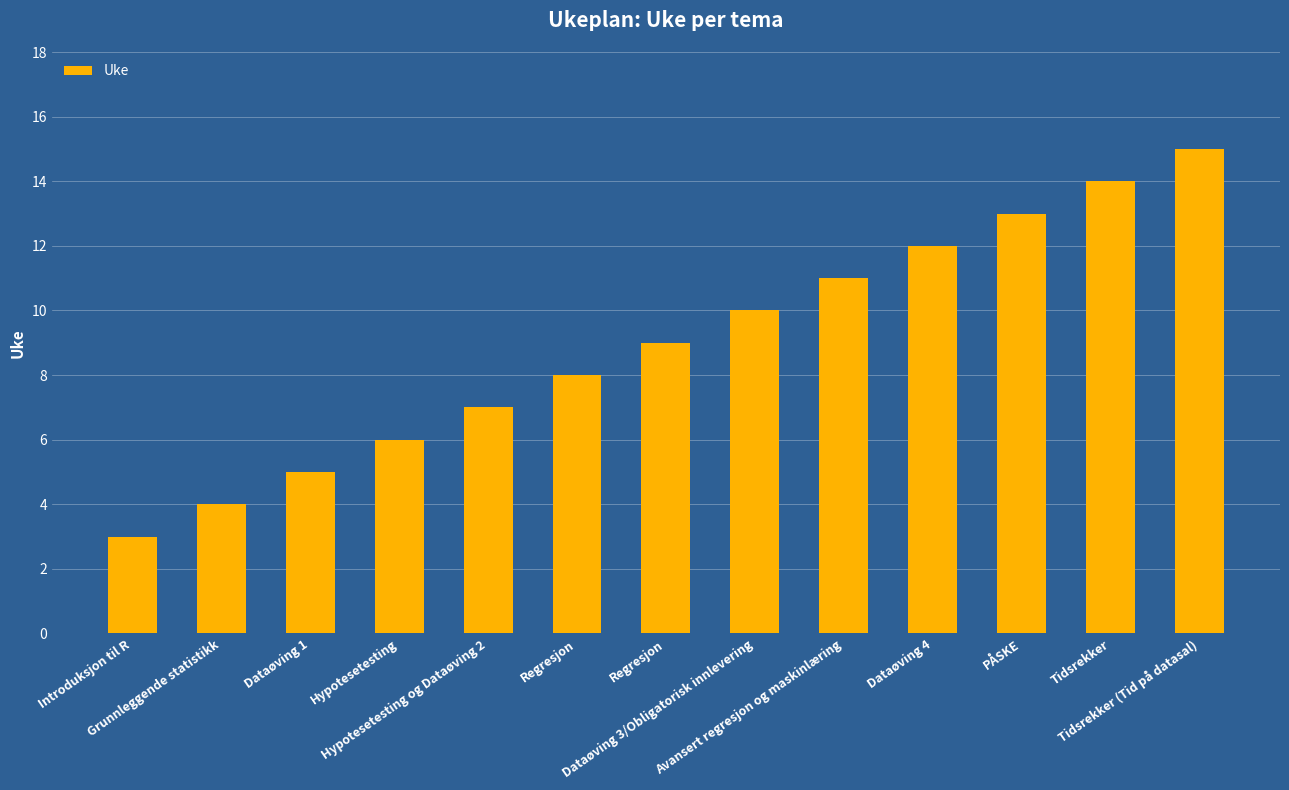

What is the difference between the second highest and minimum values?

11